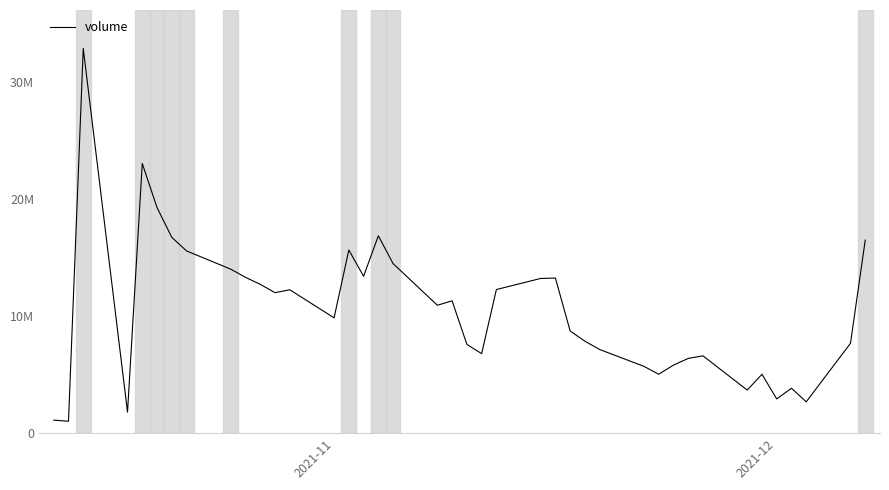

Does the chart have visible grid lines?

No